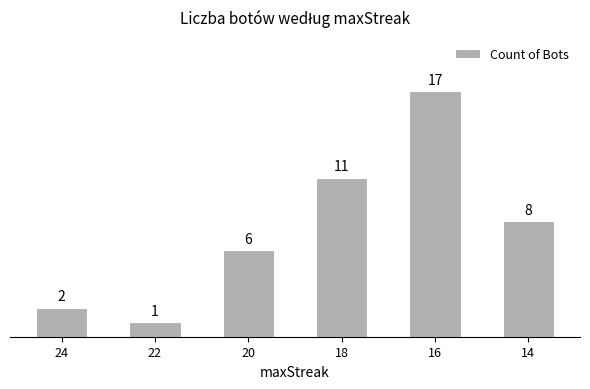

Reading left to right, extract all data points from this chart.

2	1	6	11	17	8